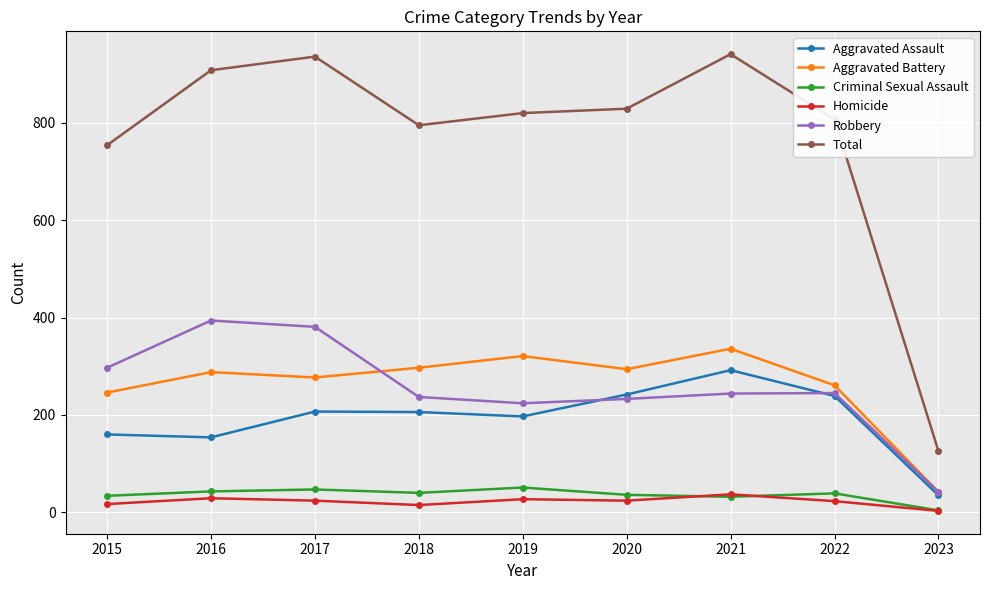

The Aggravated Assault series shows 206 at 2018. True or false?

True